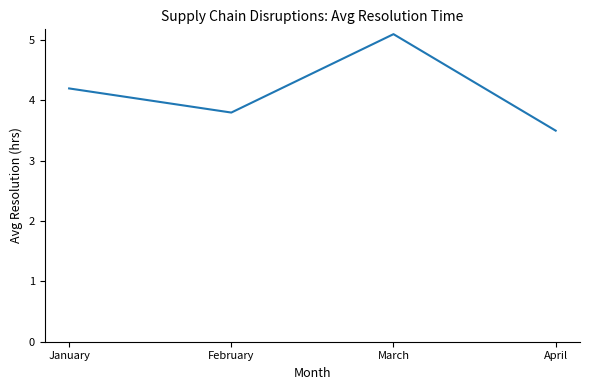

Read the value at January.

4.2